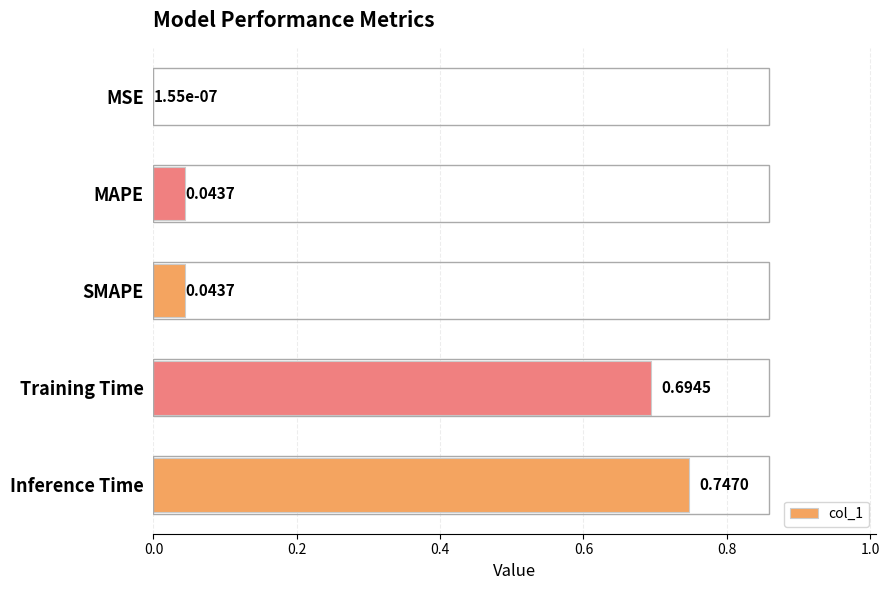

What is the sum of all values?

1.5